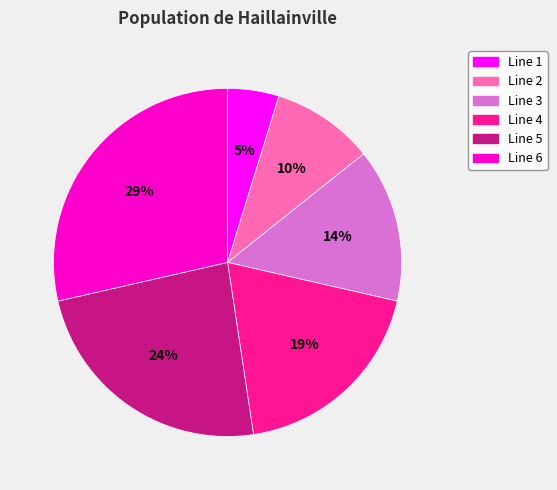

Which has a higher value, Line 4 or Line 6?

Line 6